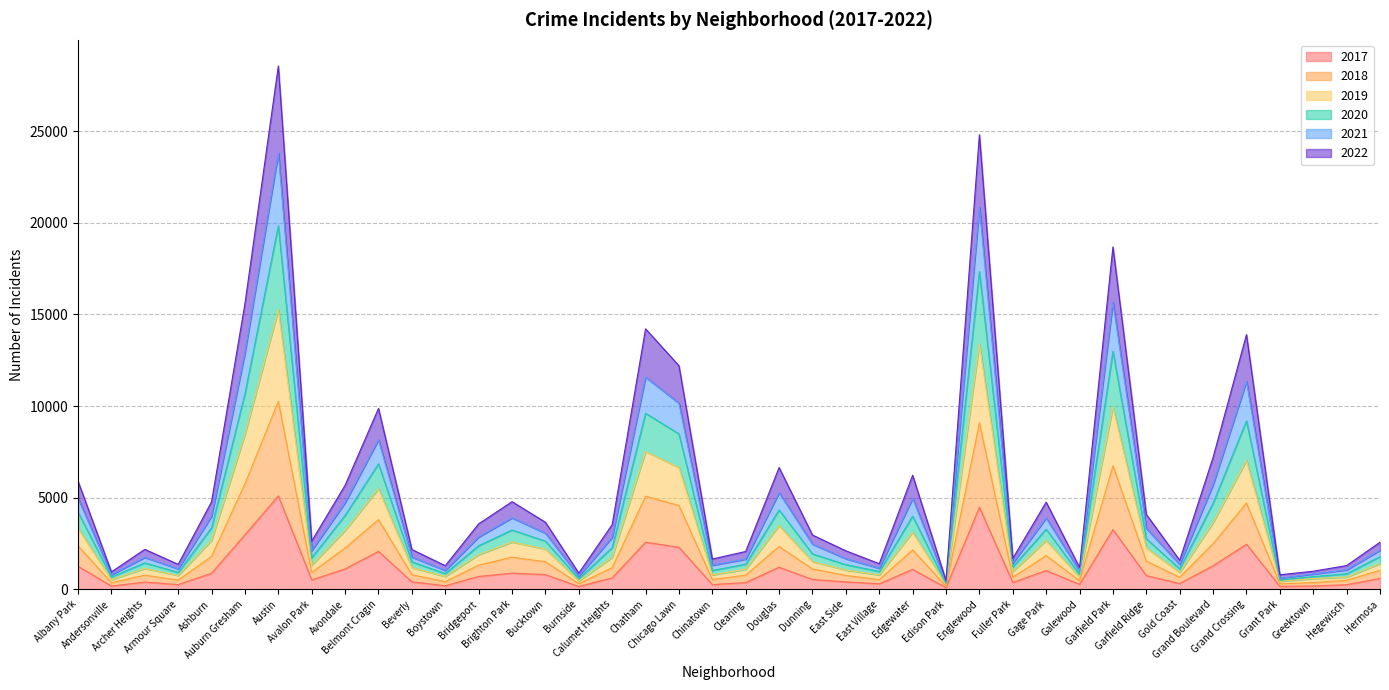

What is the difference between the 2020 values at Brighton Park and Edgewater?

543